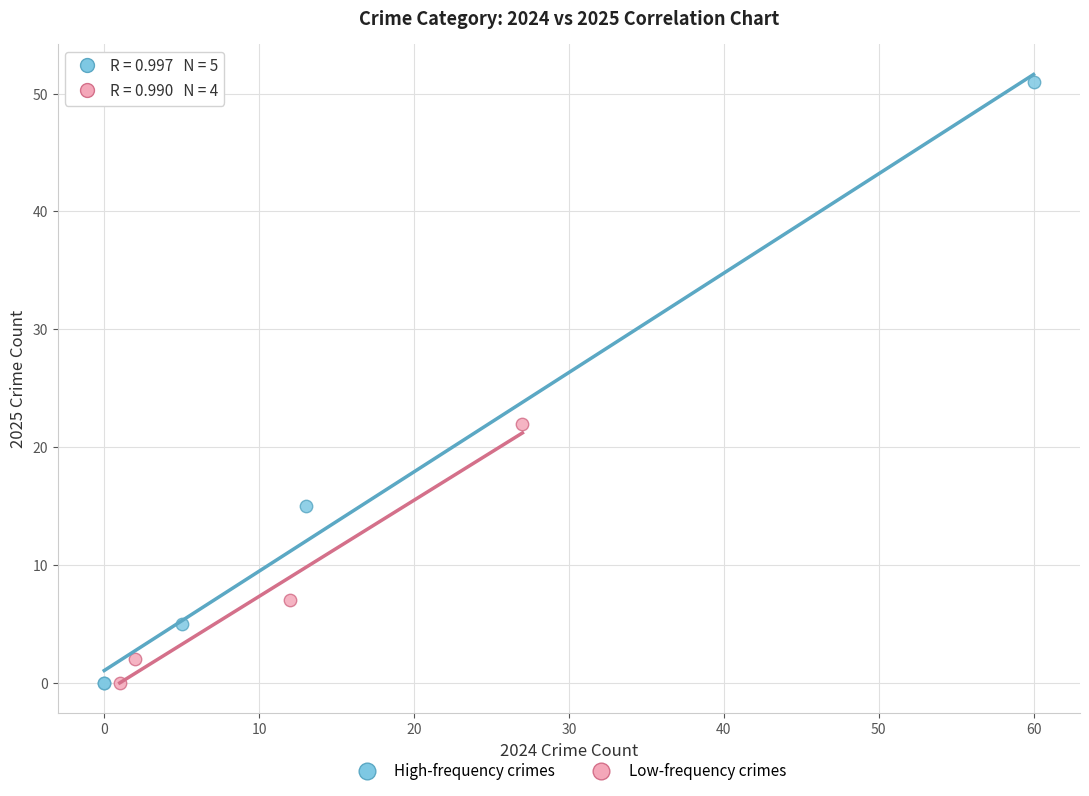

Which series has the largest Y range (max minus min)?

High-frequency crimes